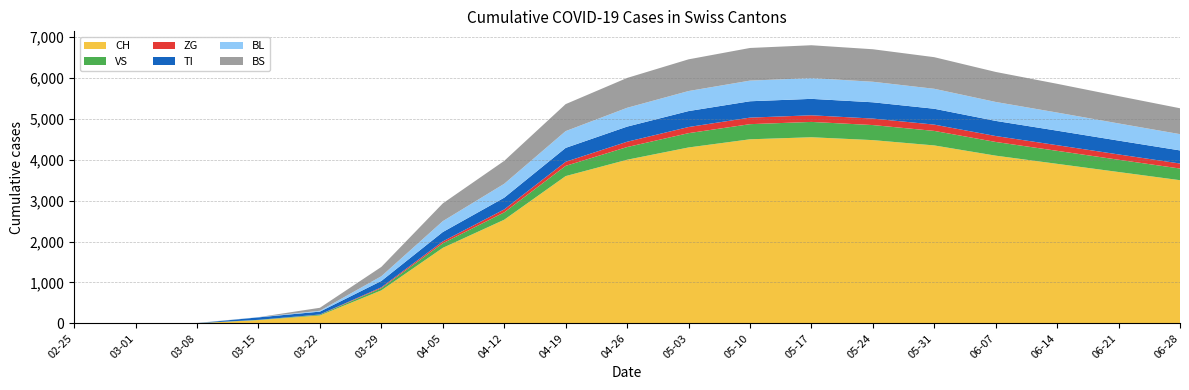

Reading left to right, what are all the values shown in this chart?

CH: 2020-02-25=0	2020-03-01=0	2020-03-08=3	2020-03-15=79	2020-03-22=192	2020-03-29=806	2020-04-05=1845	2020-04-12=2533	2020-04-19=3600	2020-04-26=4000	2020-05-03=4300	2020-05-10=4500	2020-05-17=4550	2020-05-24=4480	2020-05-31=4350	2020-06-07=4100	2020-06-14=3900	2020-06-21=3700	2020-06-28=3500
VS: 2020-02-25=0	2020-03-01=0	2020-03-08=0	2020-03-15=6	2020-03-22=19	2020-03-29=54	2020-04-05=112	2020-04-12=180	2020-04-19=250	2020-04-26=310	2020-05-03=350	2020-05-10=370	2020-05-17=375	2020-05-24=368	2020-05-31=355	2020-06-07=335	2020-06-14=318	2020-06-21=300	2020-06-28=285
ZG: 2020-02-25=0	2020-03-01=0	2020-03-08=0	2020-03-15=0	2020-03-22=5	2020-03-29=21	2020-04-05=46	2020-04-12=72	2020-04-19=100	2020-04-26=130	2020-05-03=150	2020-05-10=160	2020-05-17=162	2020-05-24=159	2020-05-31=154	2020-06-07=145	2020-06-14=138	2020-06-21=130	2020-06-28=123
TI: 2020-02-25=0	2020-03-01=0	2020-03-08=0	2020-03-15=61	2020-03-22=70	2020-03-29=155	2020-04-05=229	2020-04-12=287	2020-04-19=340	2020-04-26=370	2020-05-03=390	2020-05-10=400	2020-05-17=402	2020-05-24=398	2020-05-31=388	2020-06-07=370	2020-06-14=355	2020-06-21=338	2020-06-28=320
BL: 2020-02-25=0	2020-03-01=0	2020-03-08=2	2020-03-15=5	2020-03-22=21	2020-03-29=115	2020-04-05=266	2020-04-12=340	2020-04-19=410	2020-04-26=460	2020-05-03=490	2020-05-10=505	2020-05-17=508	2020-05-24=502	2020-05-31=488	2020-06-07=463	2020-06-14=443	2020-06-21=420	2020-06-28=398
BS: 2020-02-25=0	2020-03-01=0	2020-03-08=4	2020-03-15=0	2020-03-22=73	2020-03-29=228	2020-04-05=434	2020-04-12=560	2020-04-19=660	2020-04-26=730	2020-05-03=775	2020-05-10=798	2020-05-17=803	2020-05-24=795	2020-05-31=773	2020-06-07=734	2020-06-14=703	2020-06-21=668	2020-06-28=633